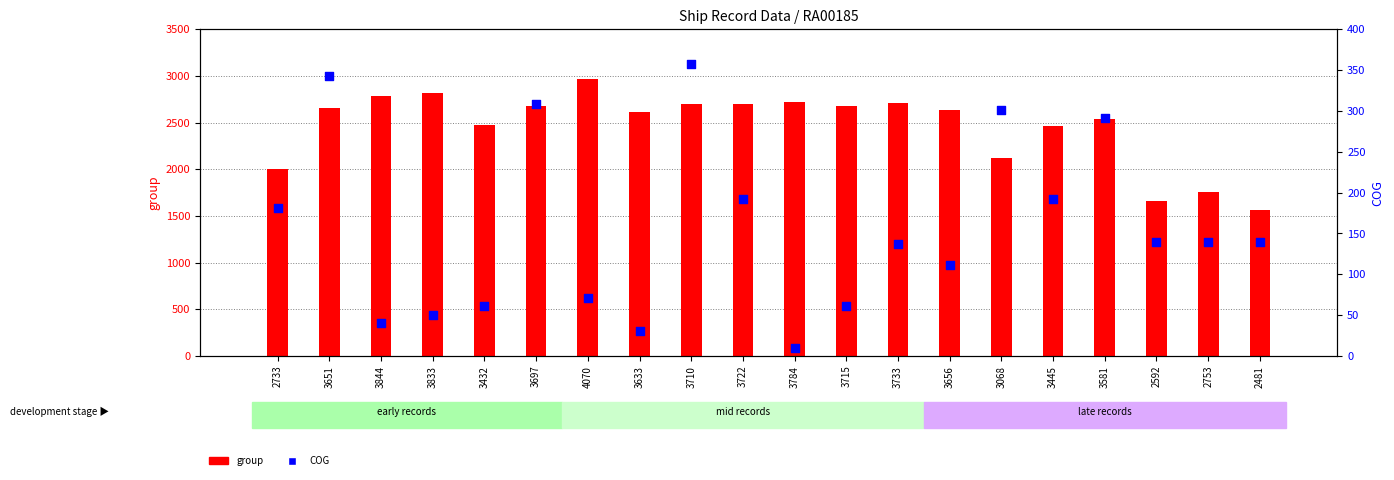

What are all the series names shown in the legend?

group, COG